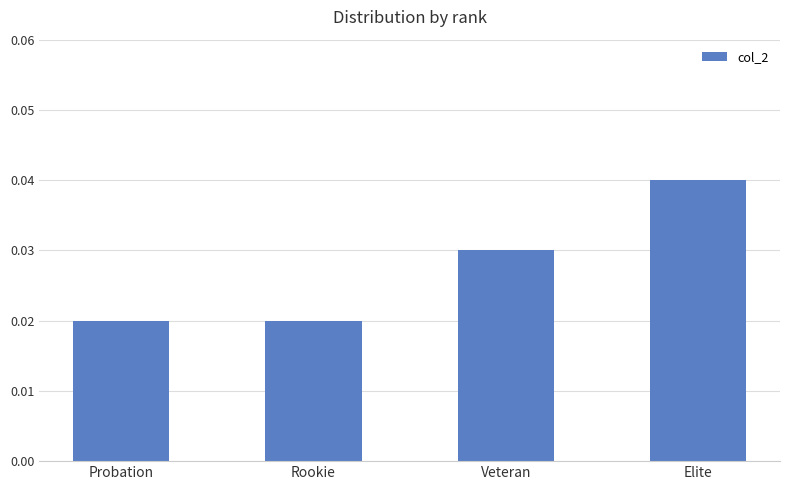

Which label corresponds to the largest value in the chart?

Elite